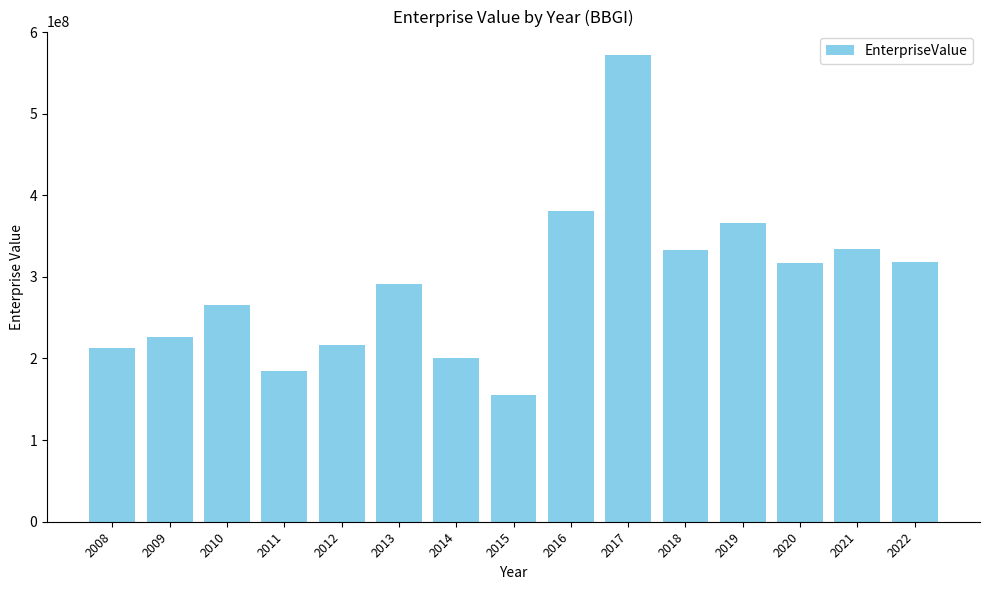

Approximately how many times larger is the value at 2008 compared to 2020?

0.7